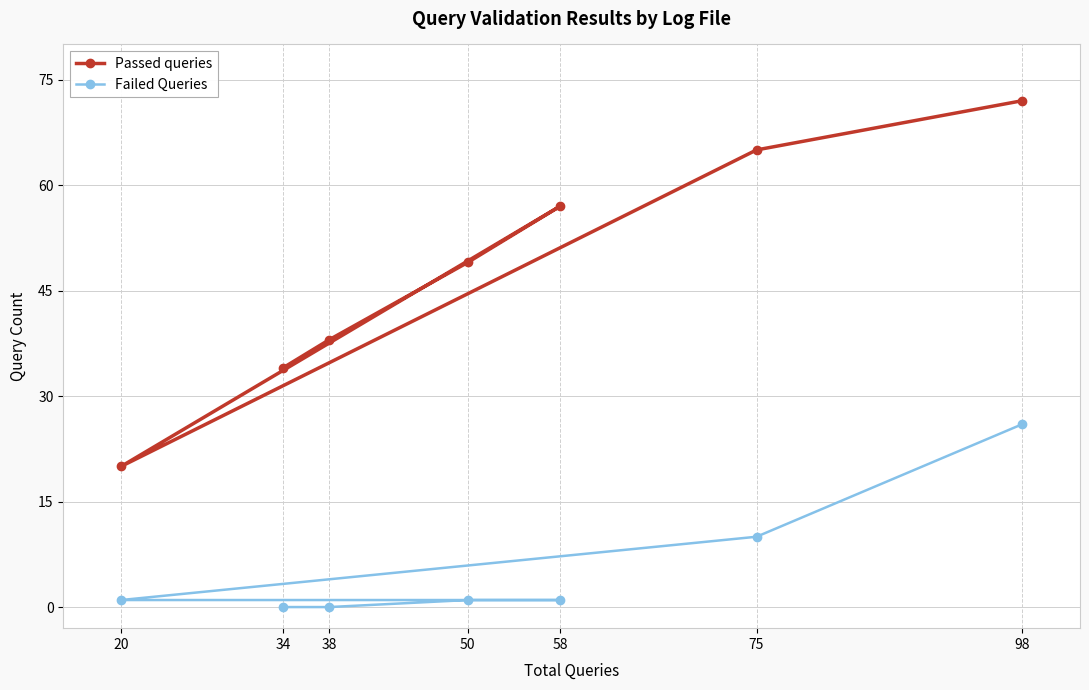

What is the value of the Failed Queries point at the 4th from the left?

1